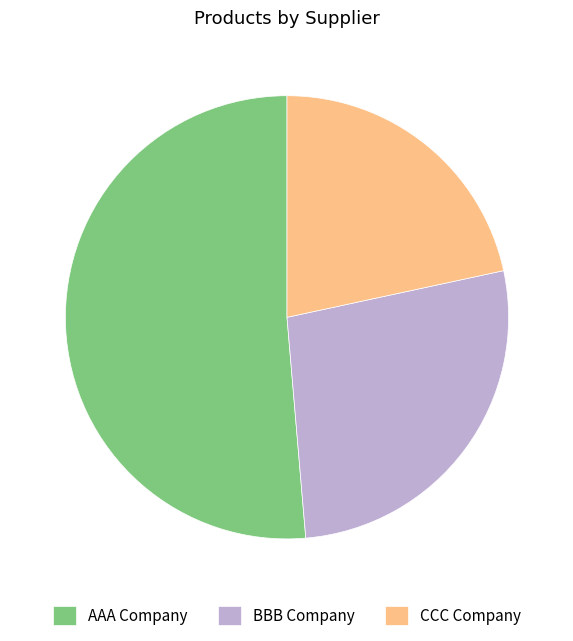

Is the sum of CCC Company and AAA Company greater than half?

Yes